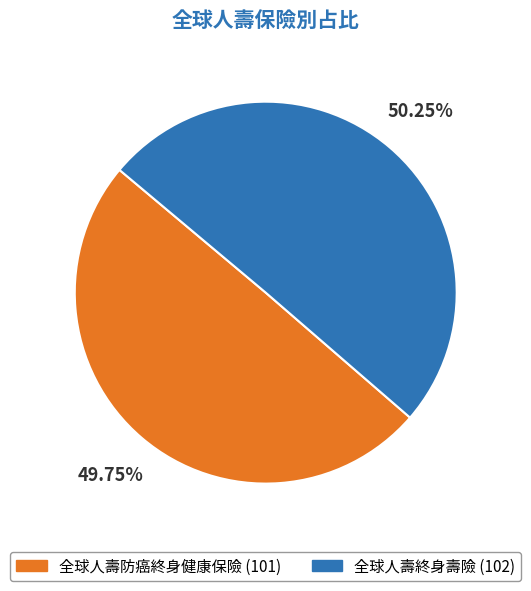

How many slices are in this pie chart?

2